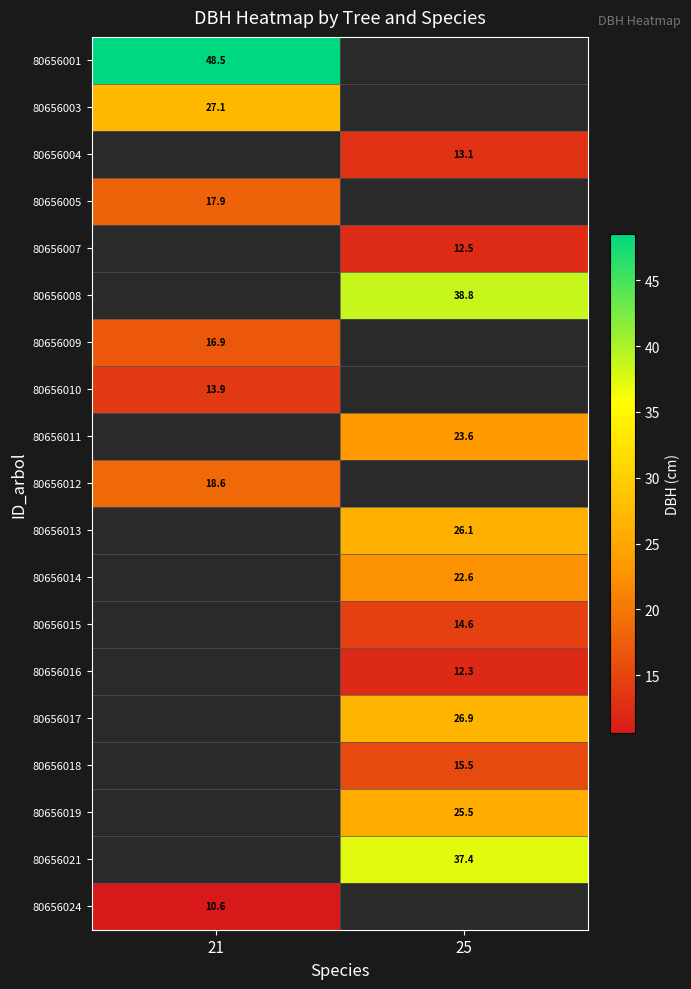

The value of 80656009 at 21 is 28.4. True or false?

False